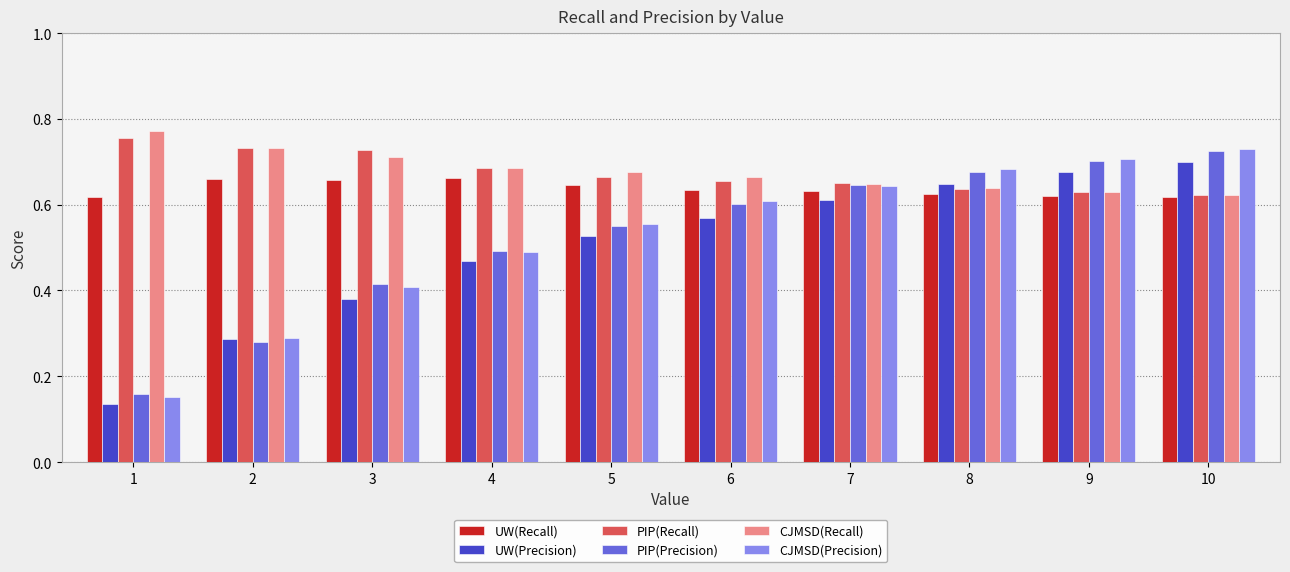

Is the value of CJMSD(Precision) at 6 greater than the value of PIP(Recall) at 3?

No